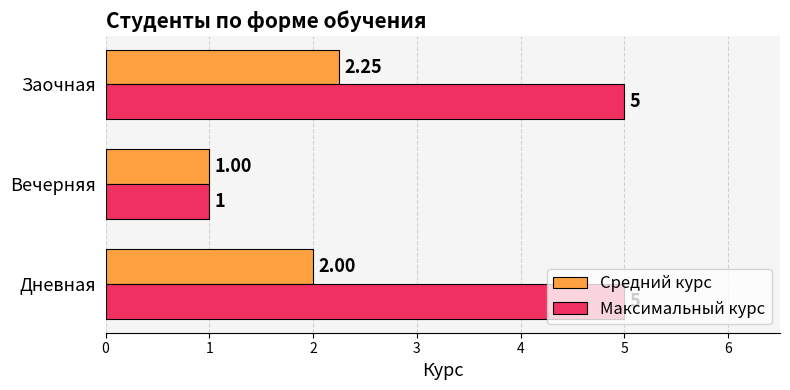

List the labels in order of Средний курс value, smallest first.

Вечерняя, Дневная, Заочная